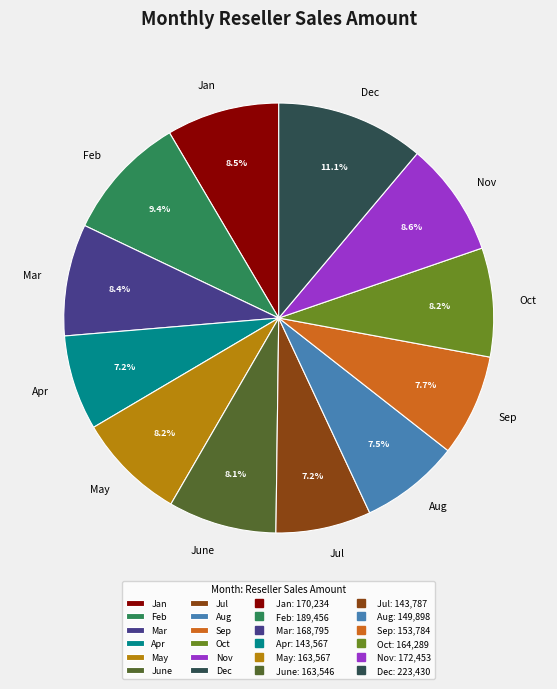

Combined, what portion of the pie is Aug and Jan?

16.0%